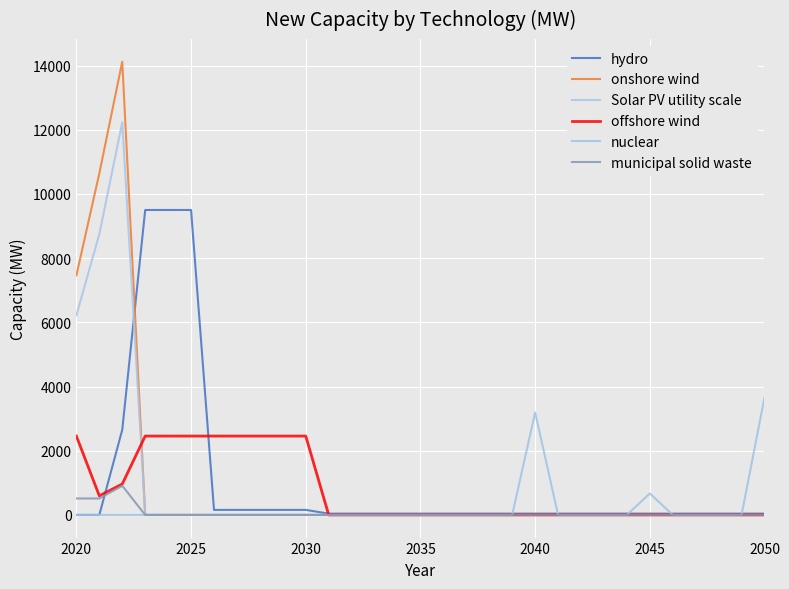

At which label does Solar PV utility scale reach its minimum?

2035